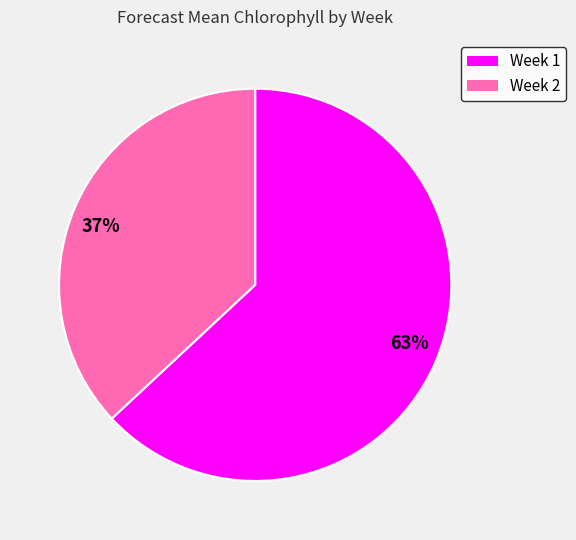

Is there any slice that represents more than half of the pie?

Yes